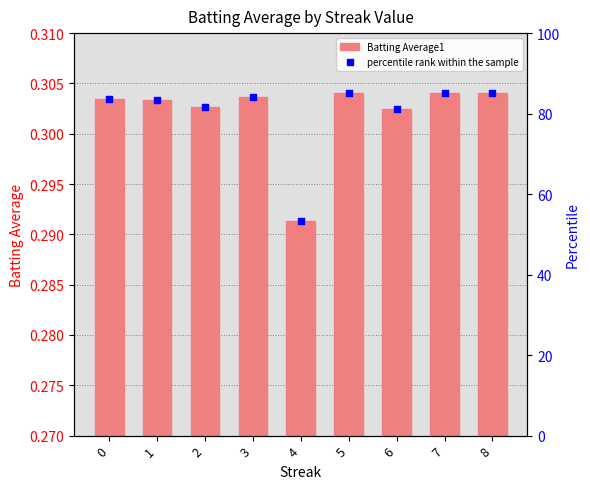

Which series contains the highest Y value?

percentile rank within the sample